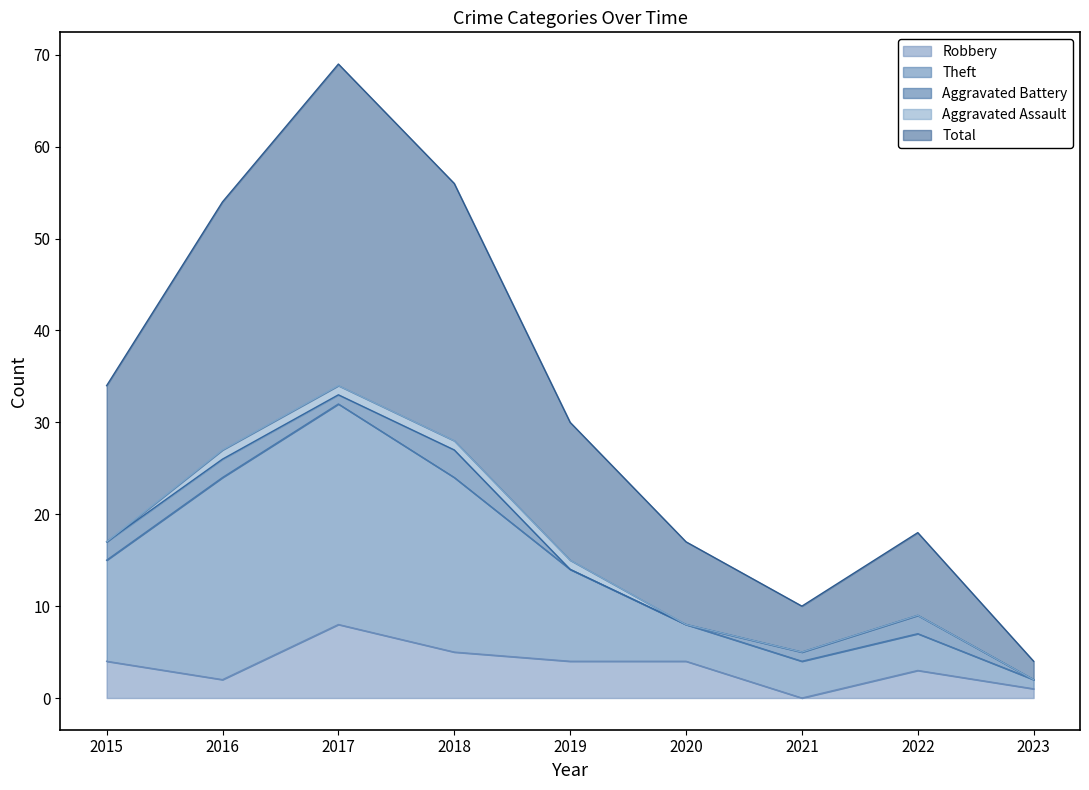

Rank the categories by Total value from lowest to highest.

2023, 2021, 2020, 2022, 2019, 2015, 2016, 2018, 2017